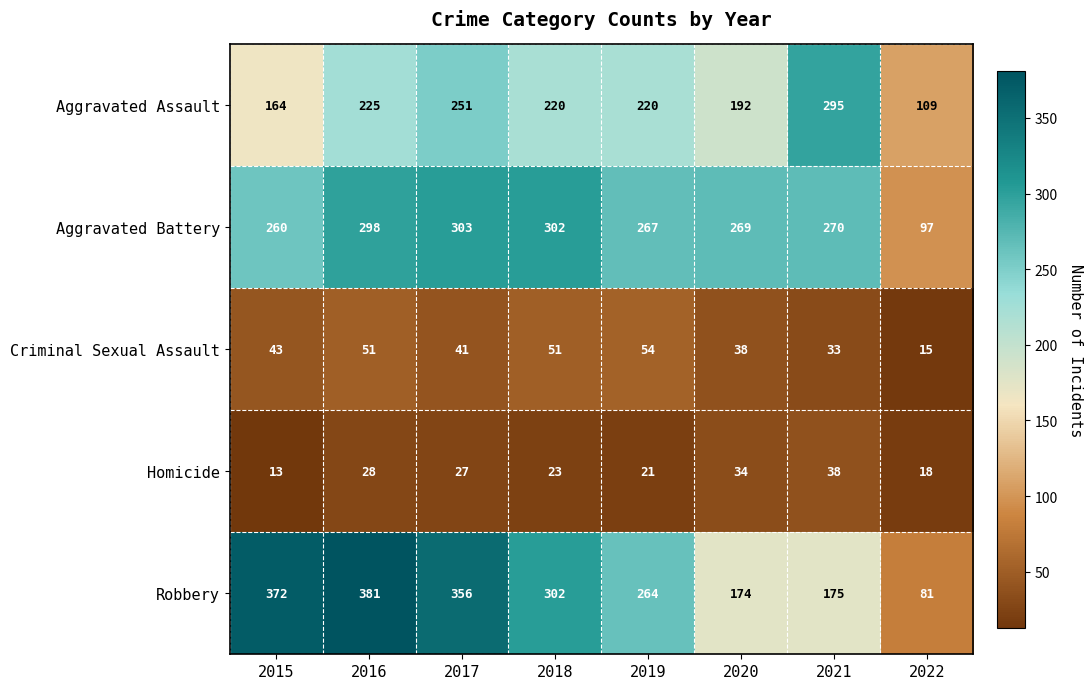

At how many categories does at least one series exceed 200?

7